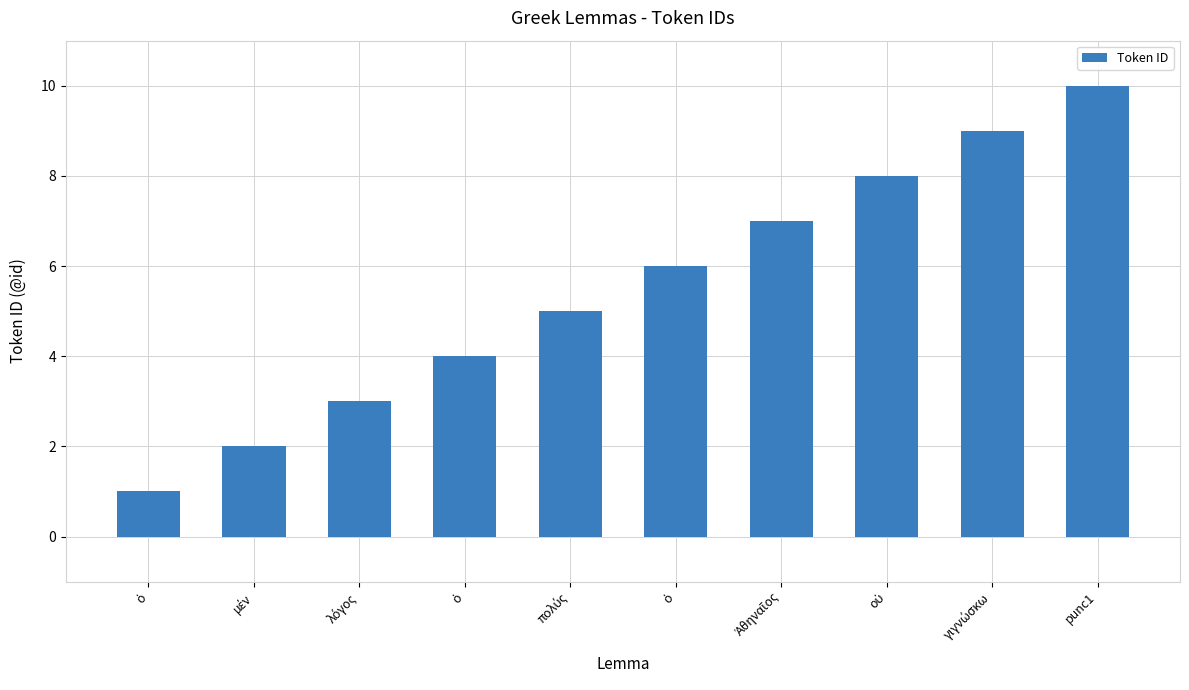

Which label corresponds to the smallest value in the chart?

ὁ